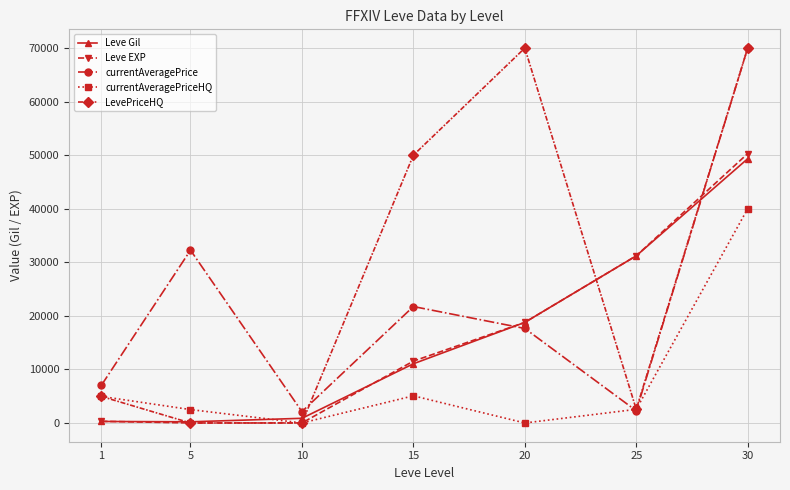

What is the maximum value shown in the chart?

70000